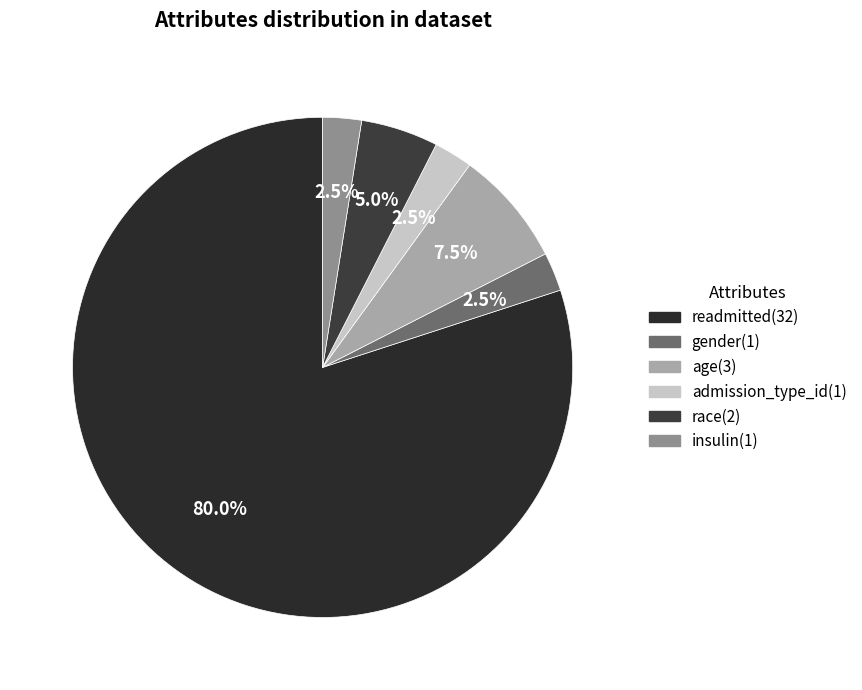

How many slices are in this pie chart?

6